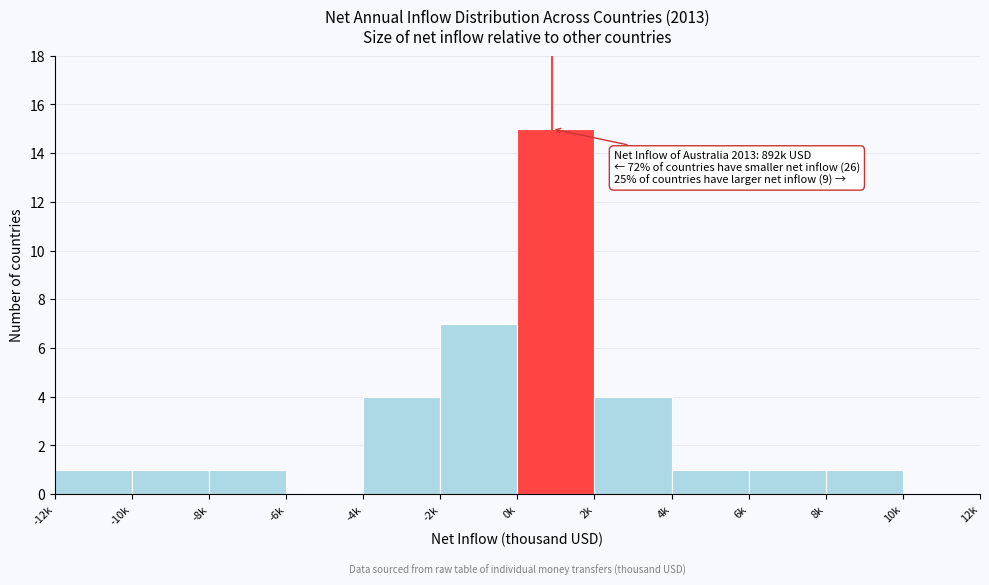

Reading left to right, list all the values displayed in this chart.

-12k=1	-10k=1	-8k=1	-6k=0	-4k=4	-2k=7	0k=15	2k=4	4k=1	6k=1	8k=1	10k=0